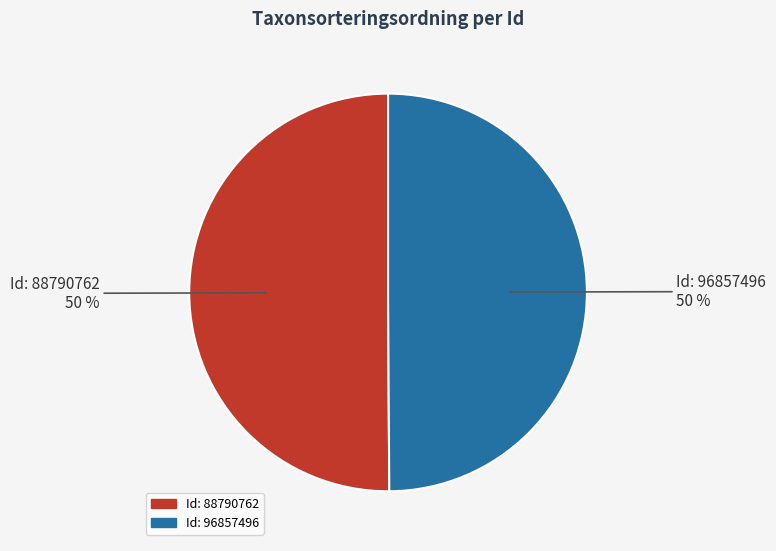

To the nearest percent, what is the average slice percentage?

50%